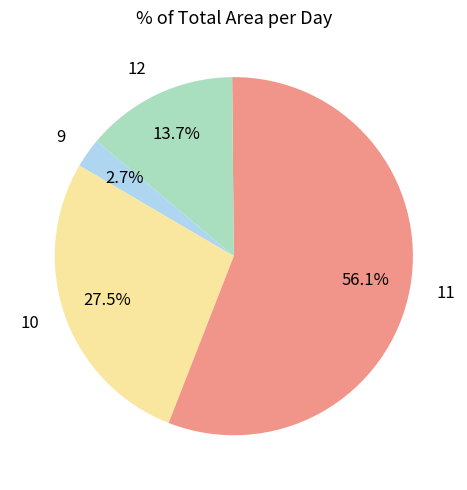

Between 9 and 11, which is larger?

11